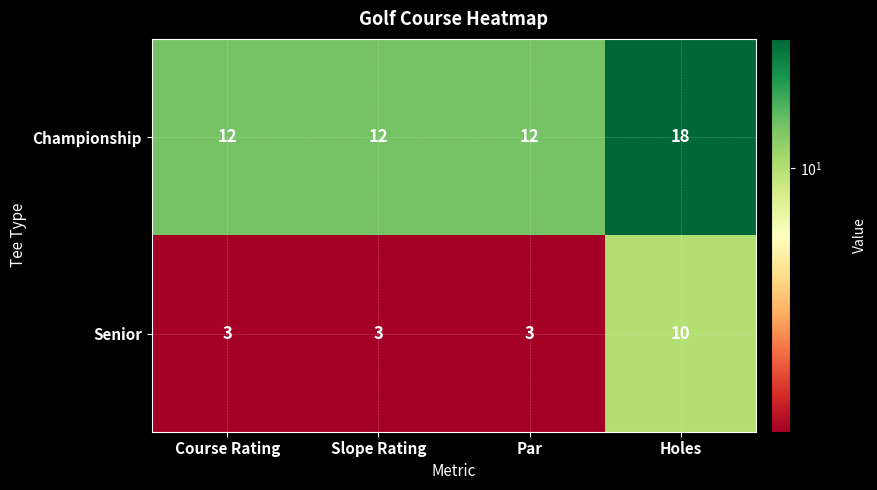

Read the Championship value at Slope Rating.

12